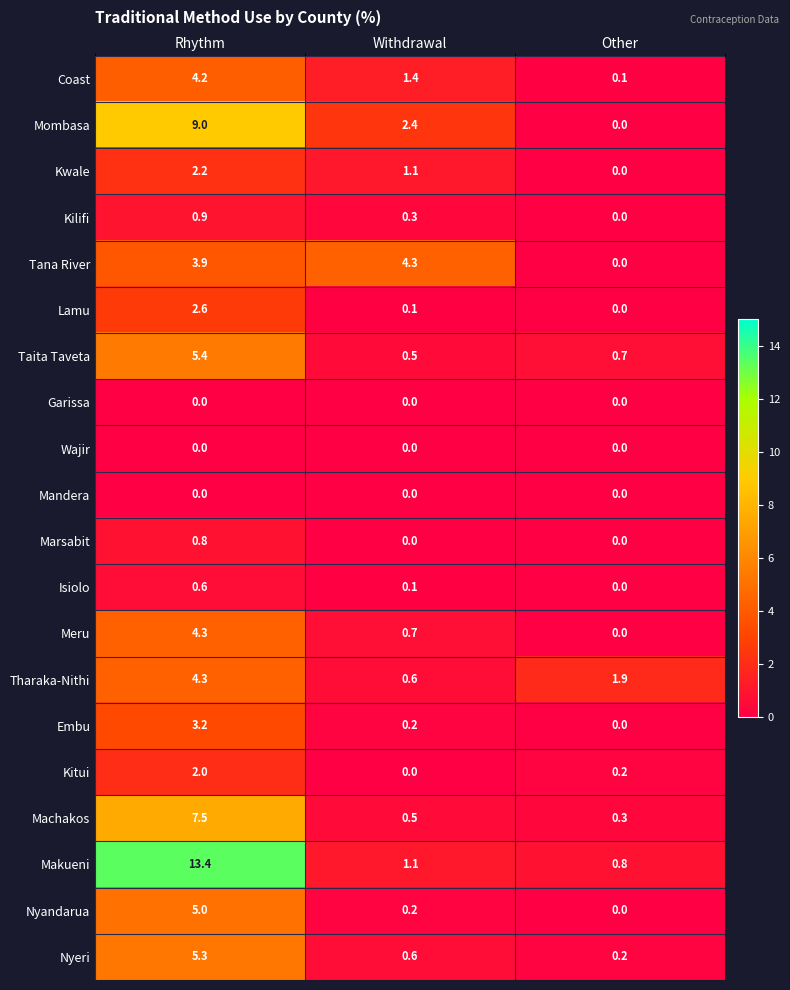

What is the greatest value displayed?

13.4